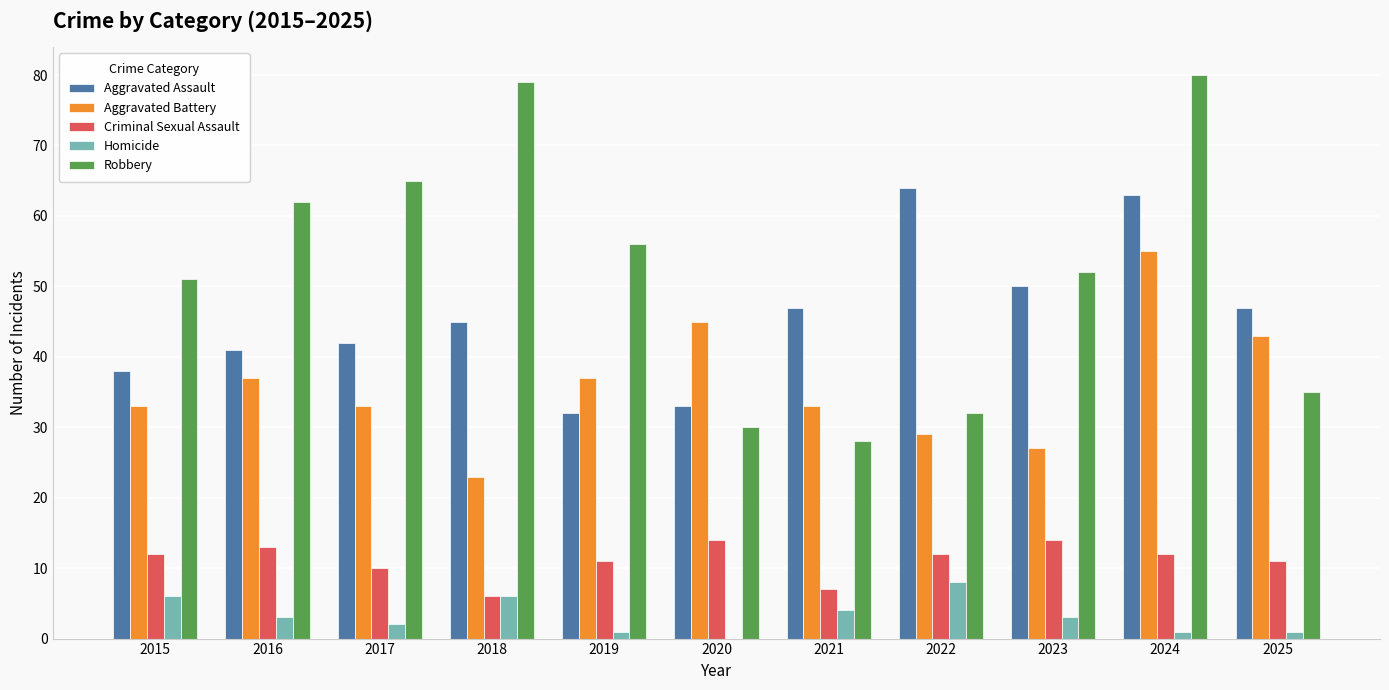

Which series has the widest spread of values?

Robbery